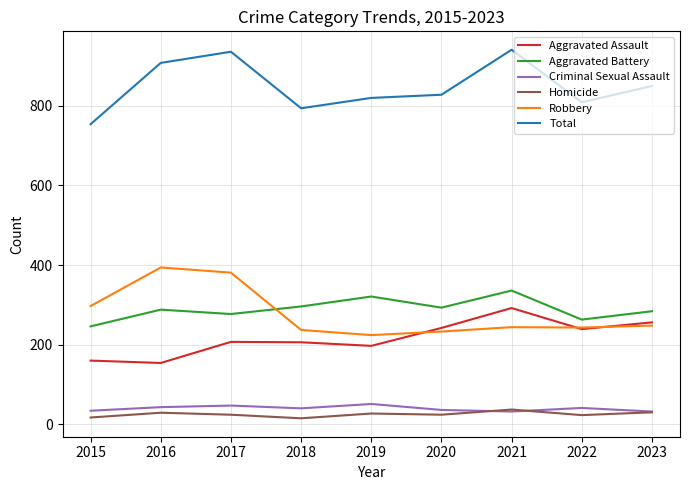

Which category has the highest value in the Aggravated Battery series?

2021